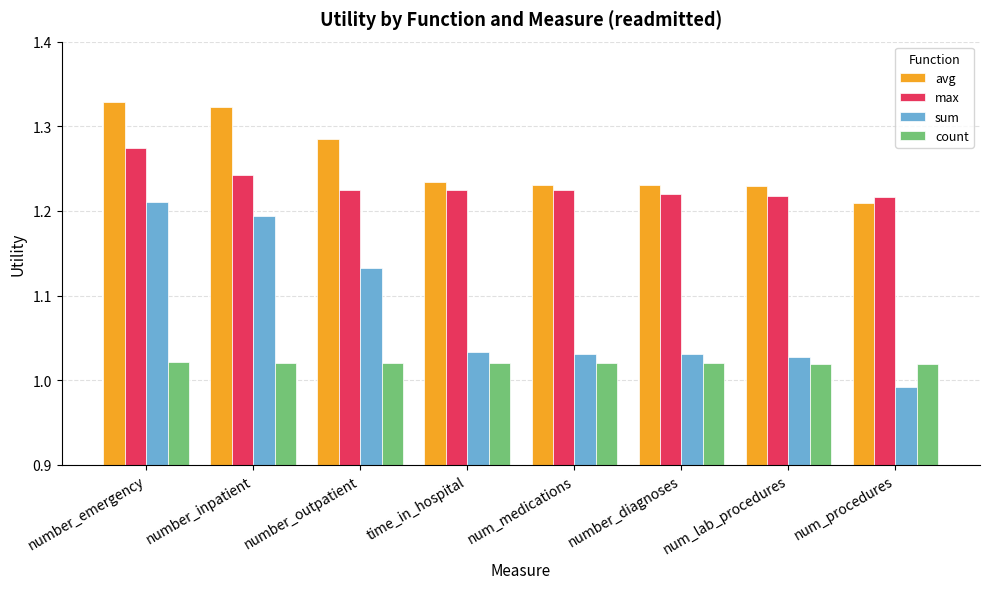

Is the value of count at time_in_hospital greater than the value of sum at num_procedures?

Yes